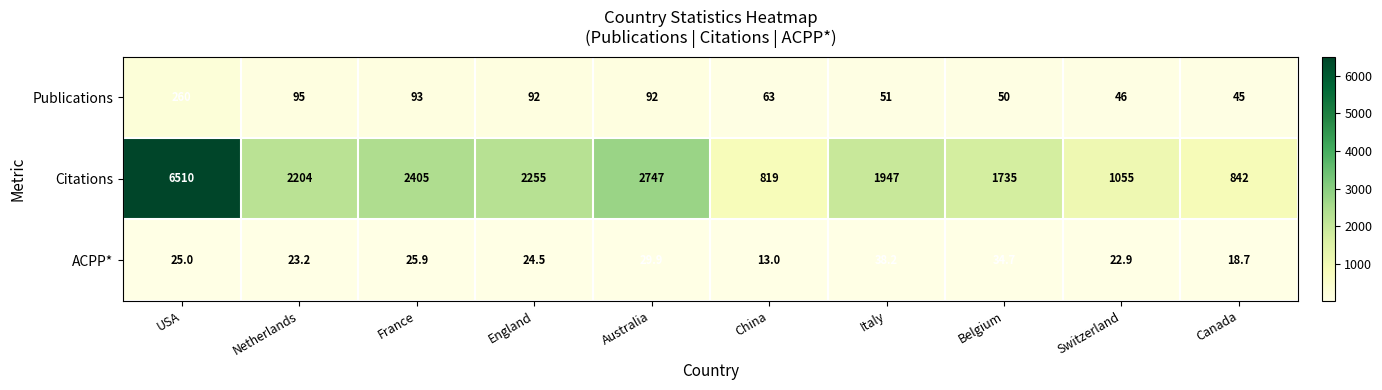

The value of Citations at Netherlands is 2204.0. True or false?

True